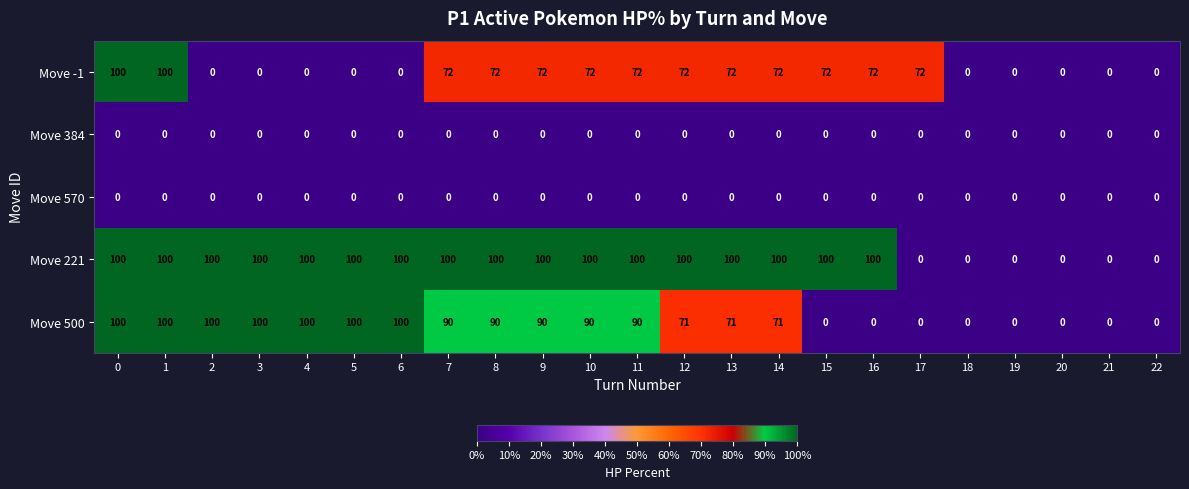

What is the spread (max minus min) of values at 11?

100